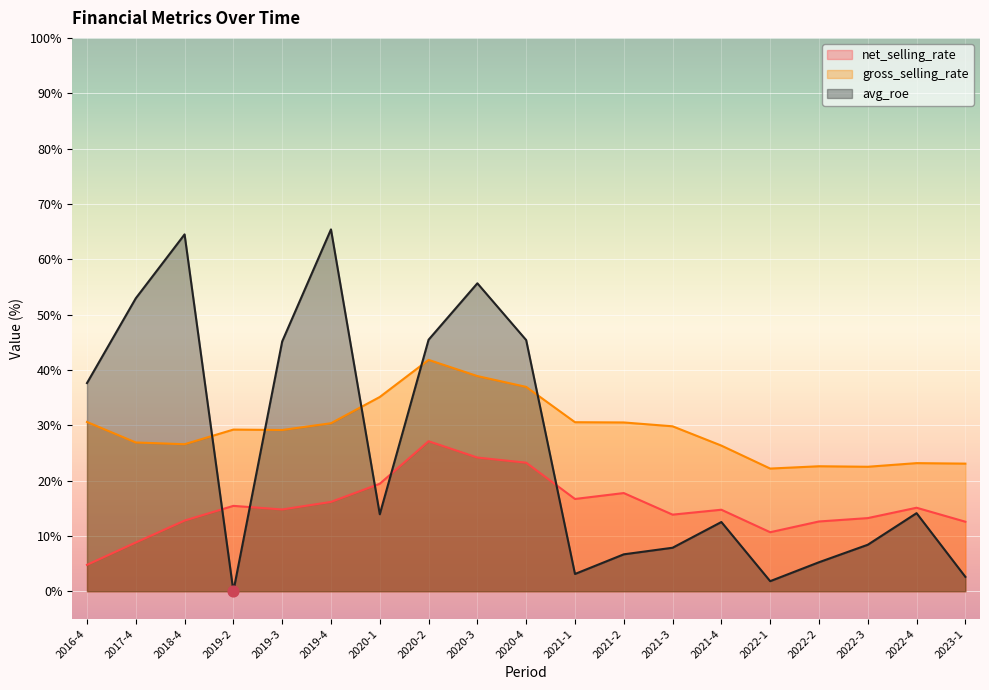

At how many categories does at least one series exceed 8?

19